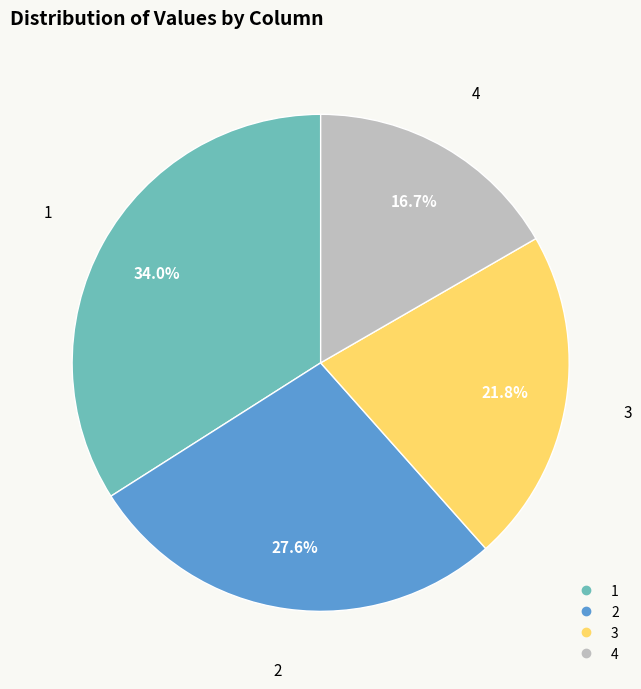

To the nearest percent, what is the difference between the largest and smallest slice percentages?

17%